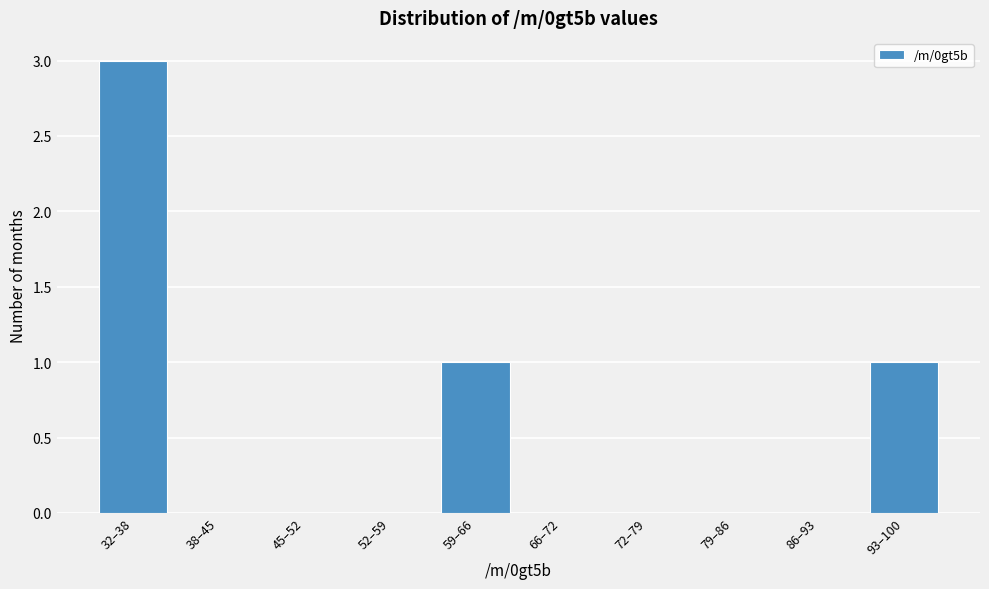

Reading left to right, what are all the values shown in this chart?

32–38=3	38–45=0	45–52=0	52–59=0	59–66=1	66–72=0	72–79=0	79–86=0	86–93=0	93–100=1